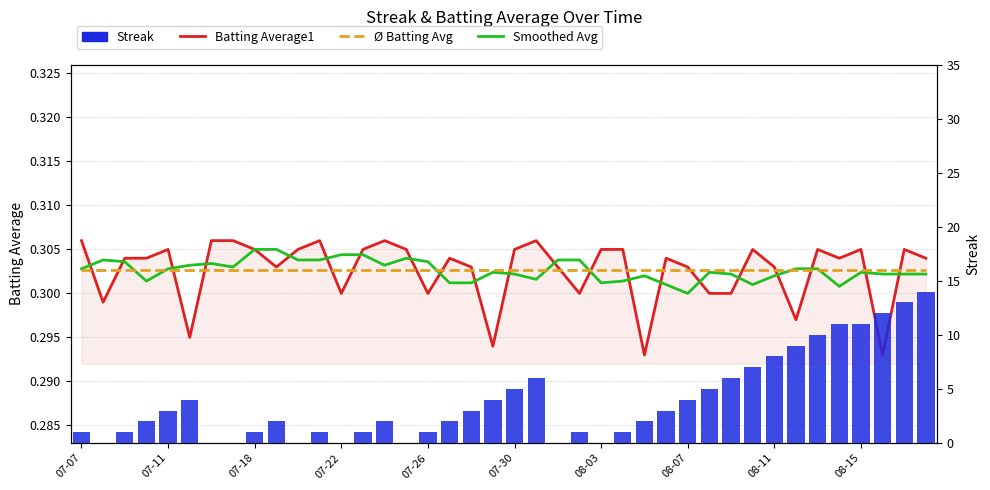

Between 18 and 31, which series saw the biggest shift?

Streak